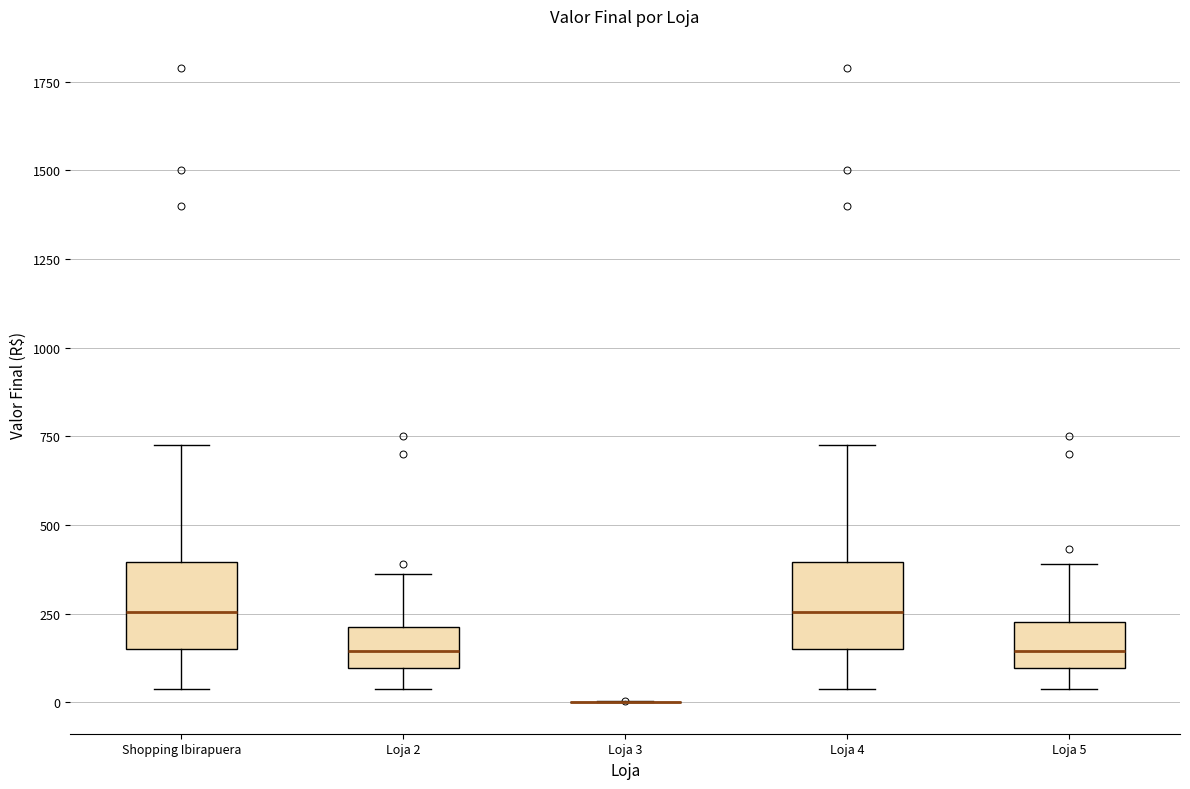

Where does the lower whisker of the box for Loja 2 end on the y-axis? The values are not printed on the chart, so give them approximately, as read against the axis.

50